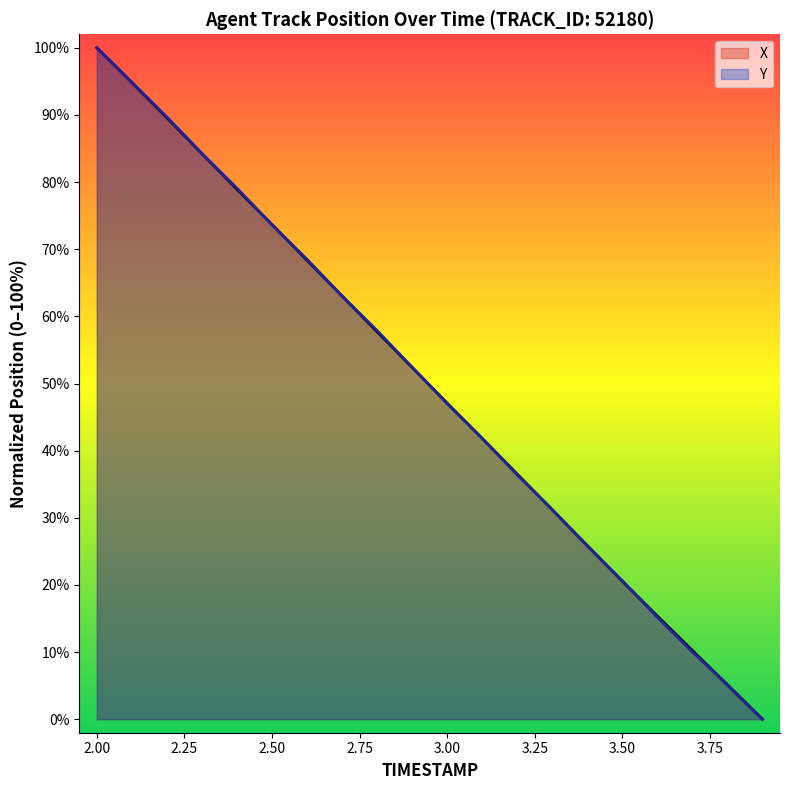

The Y series shows 0.0 at 3.9. True or false?

True